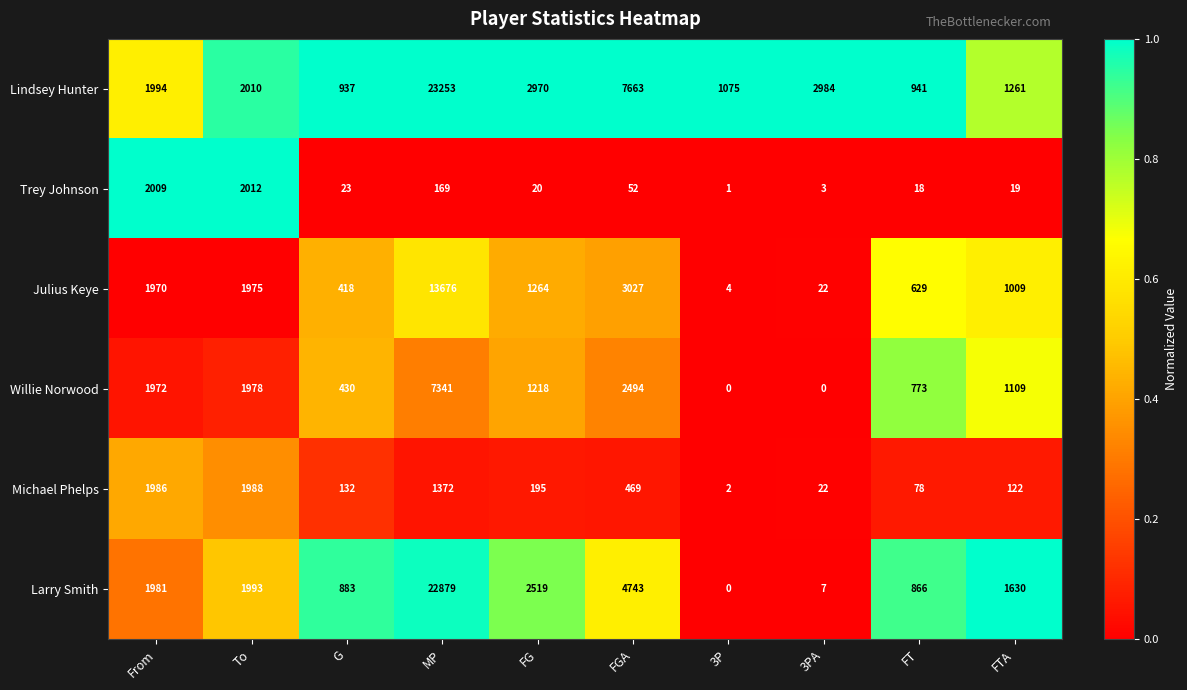

What is the spread (max minus min) of values at MP?

23084